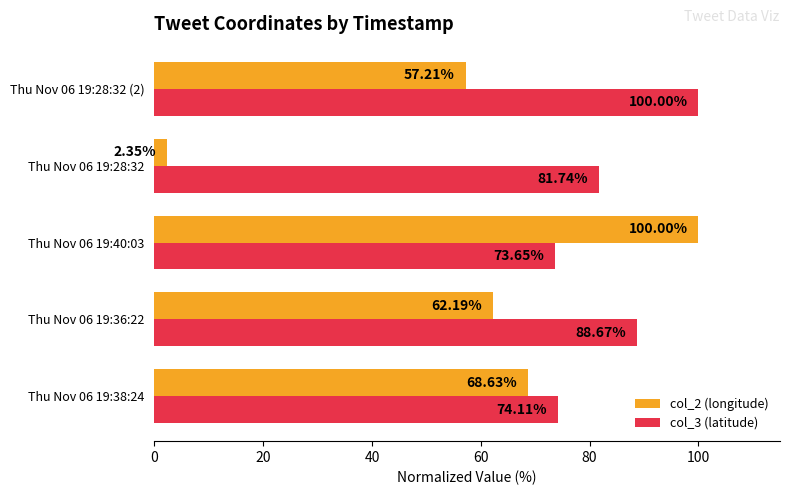

What is the average value of the col_2 (longitude) series?

58.1